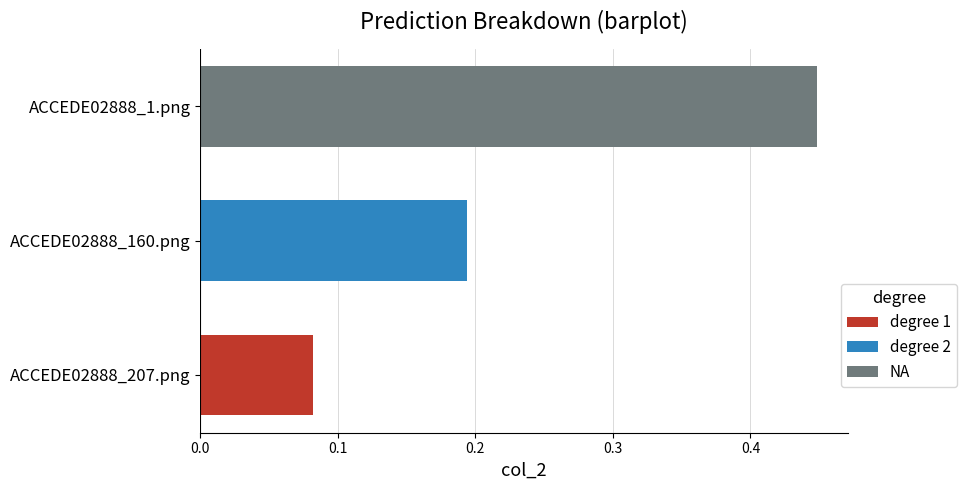

How many bars are there in total?

3